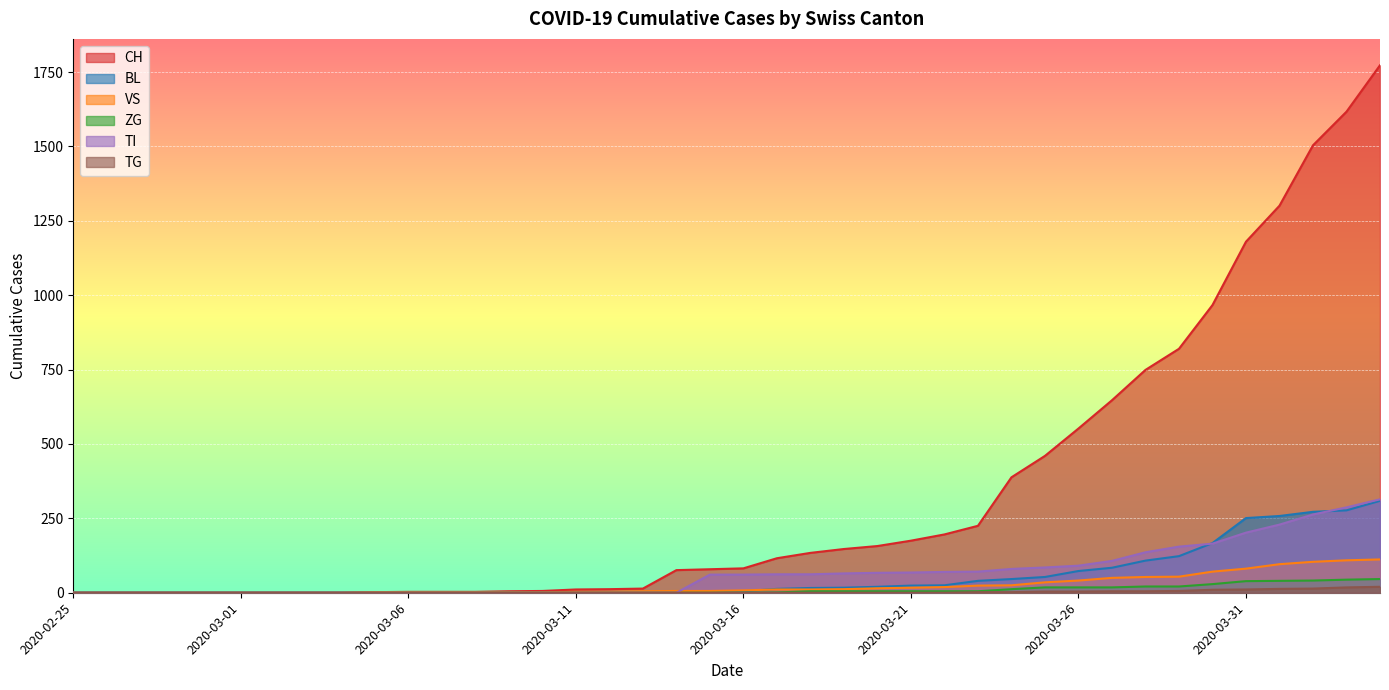

Is it true that ZG equals 0 at 2020-03-02?

True